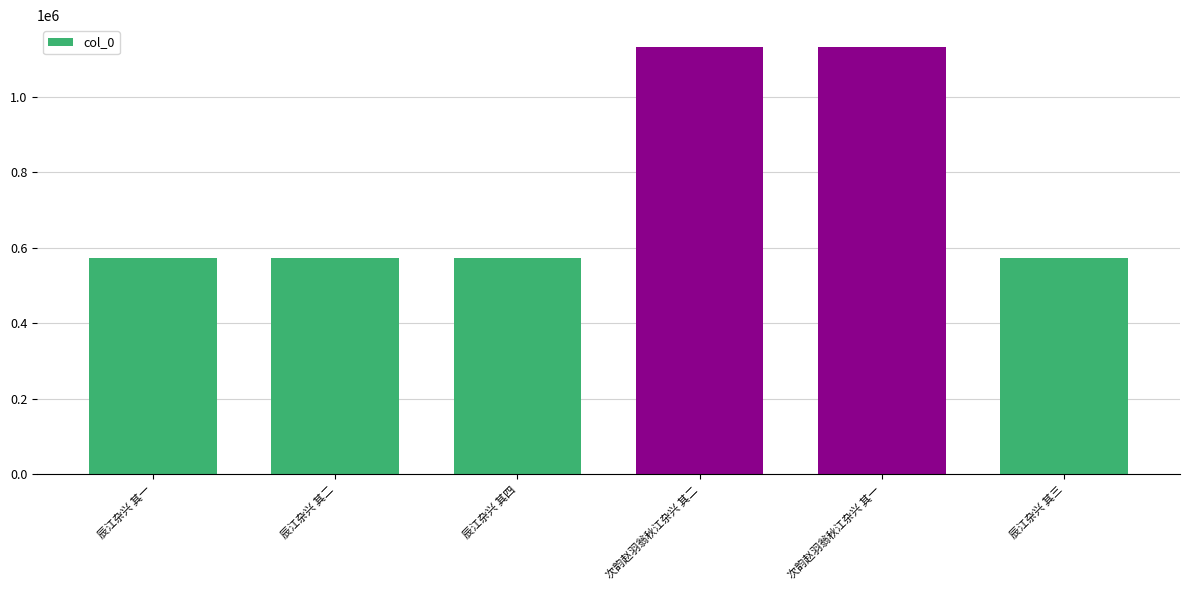

Approximately how many times larger is the value at 次韵赵羽翁秋江杂兴 其一 compared to 次韵赵羽翁秋江杂兴 其二?

1.0